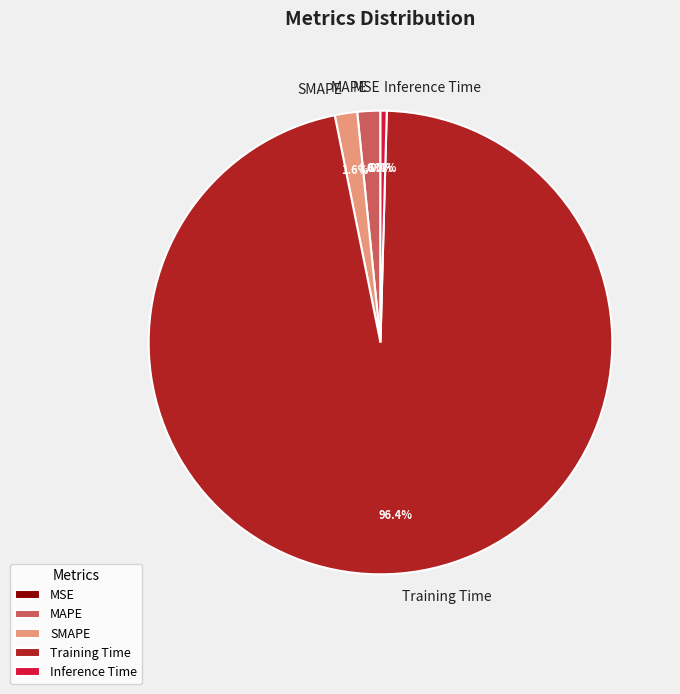

What percentage do SMAPE and Training Time together represent?

98.0%